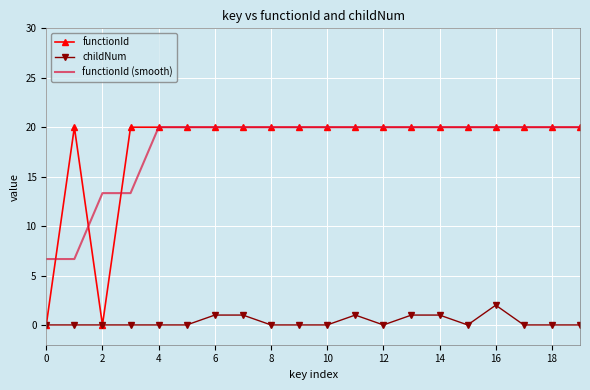

What is the minimum value for functionId (smooth)?

6.7